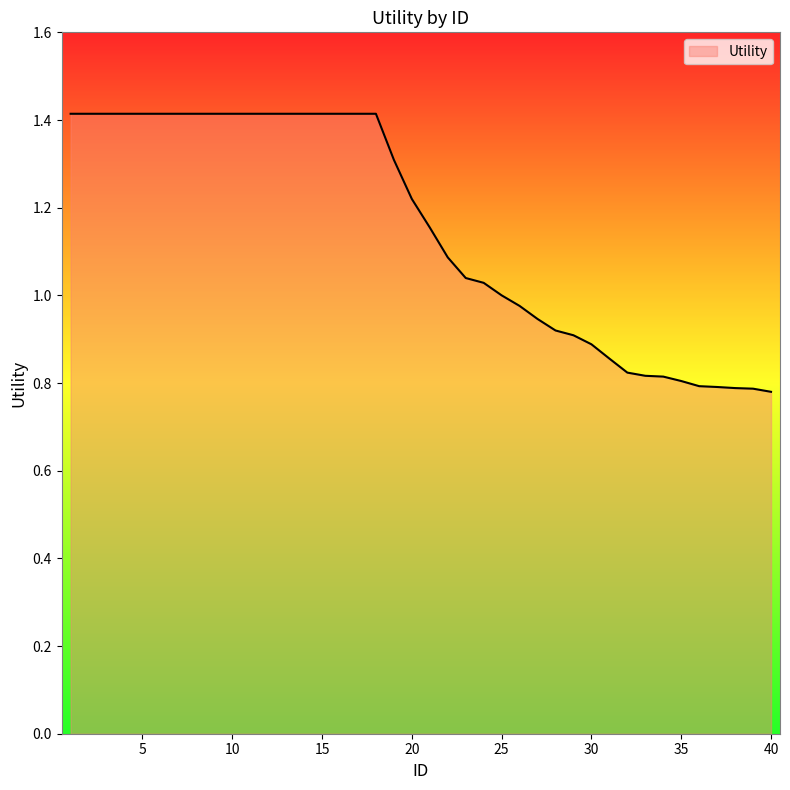

How many lines are shown in the chart?

1